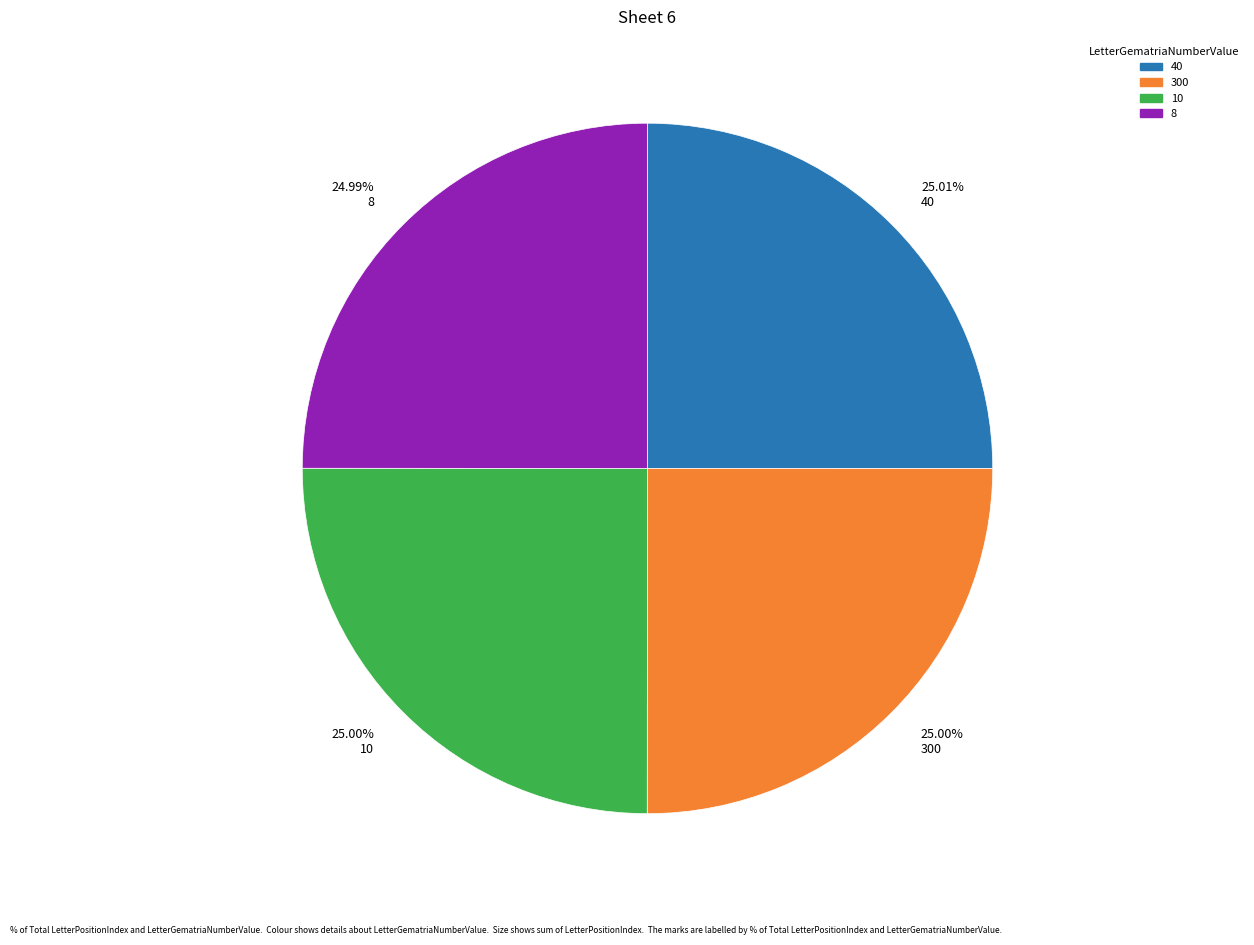

What is the ratio of the value at 25.00% 10 to the value at 25.00% 300?

1.0